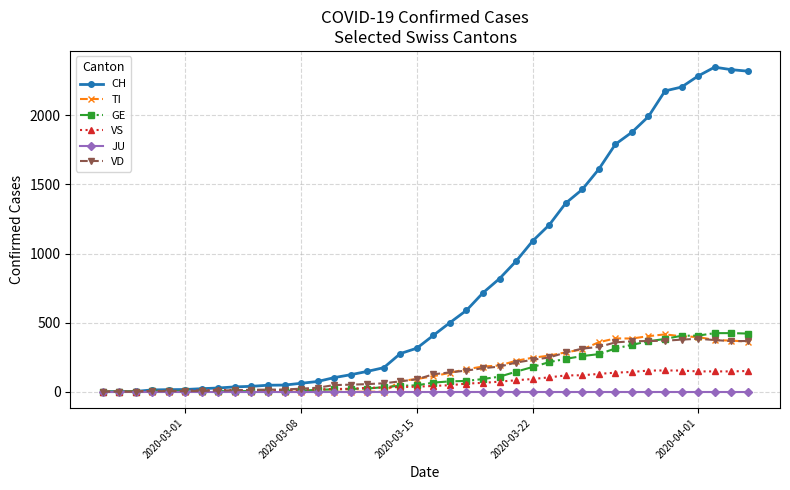

What is the maximum value shown in the chart?

2349